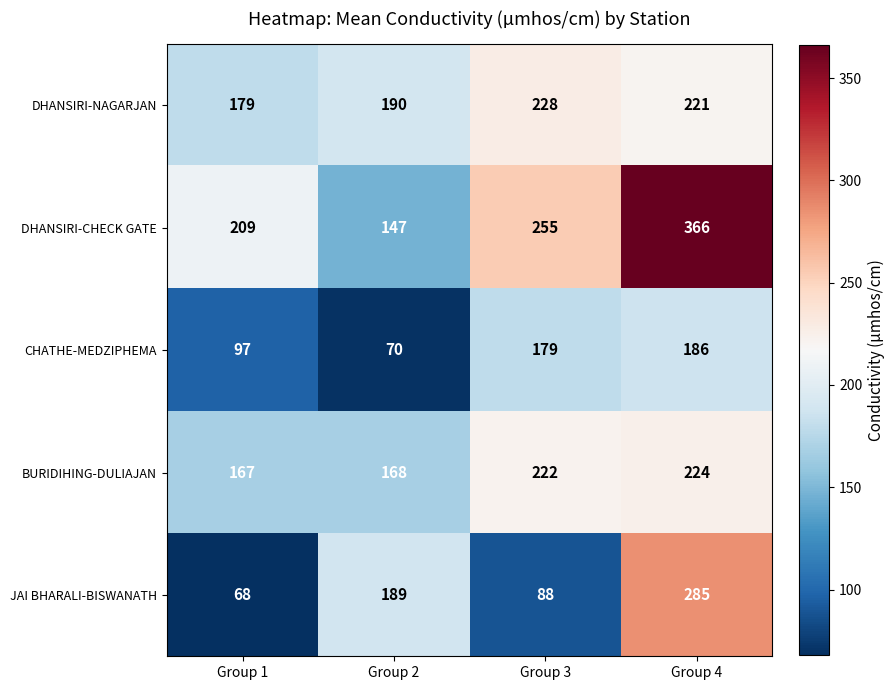

What is the difference between the DHANSIRI-NAGARJAN values at Group 4 and Group 1?

42